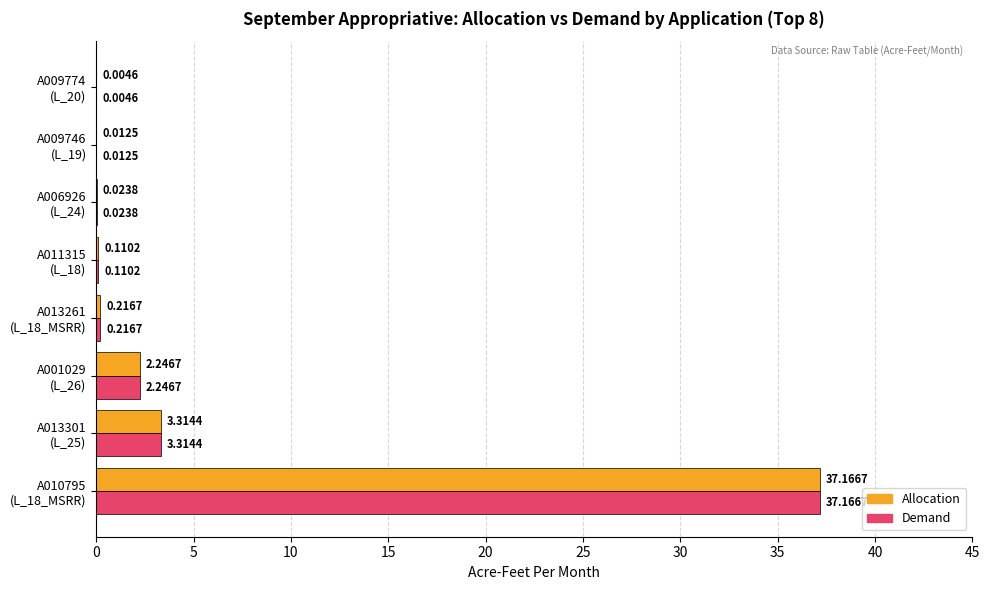

Where is Demand nearest to the value 18?

A013301
(L_25)